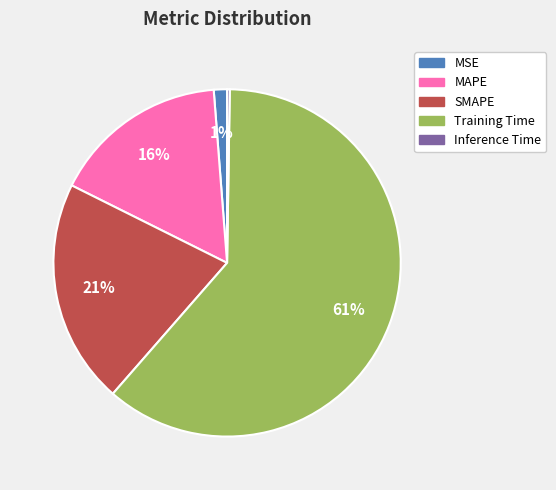

Which has a higher value, MAPE or MSE?

MAPE